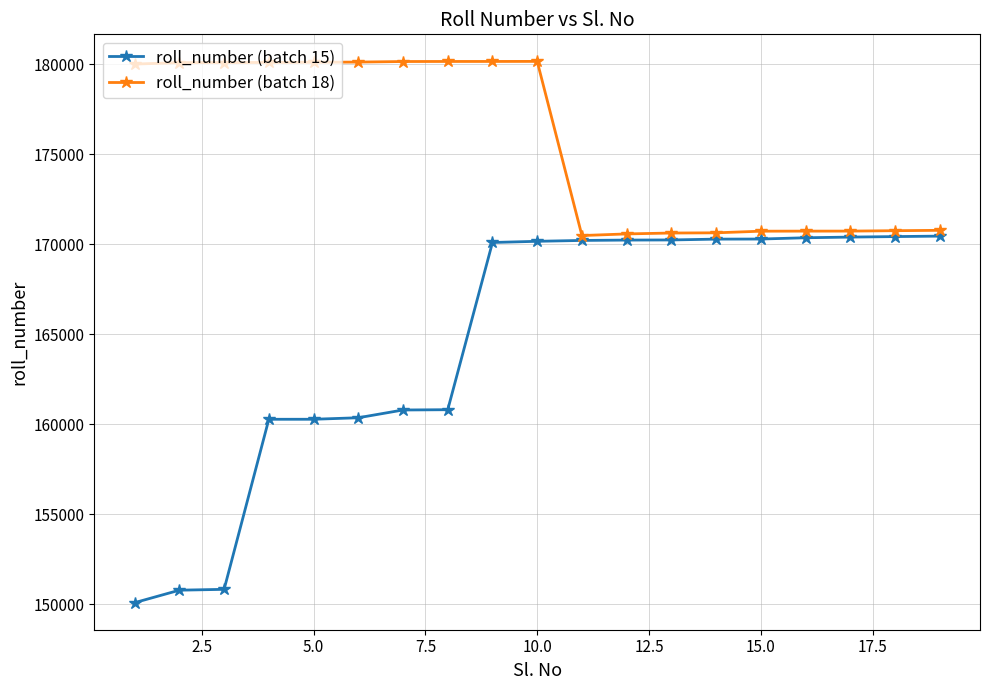

Which series has the largest total across all categories?

roll_number (batch 18)